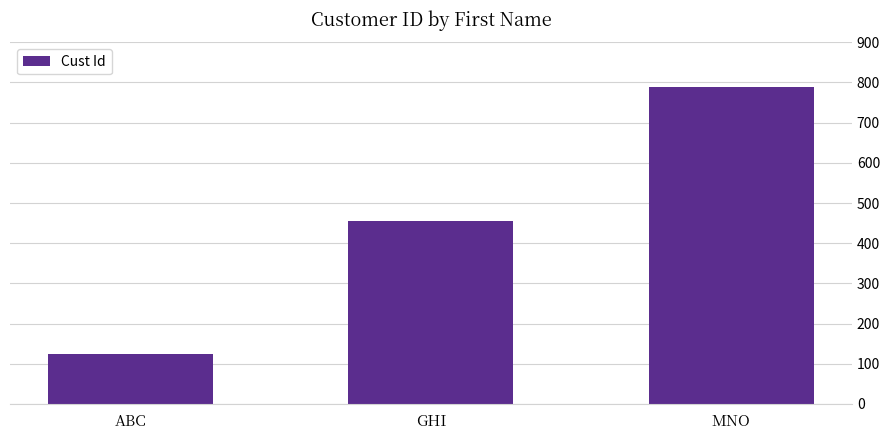

Which has a higher value, ABC or GHI?

GHI